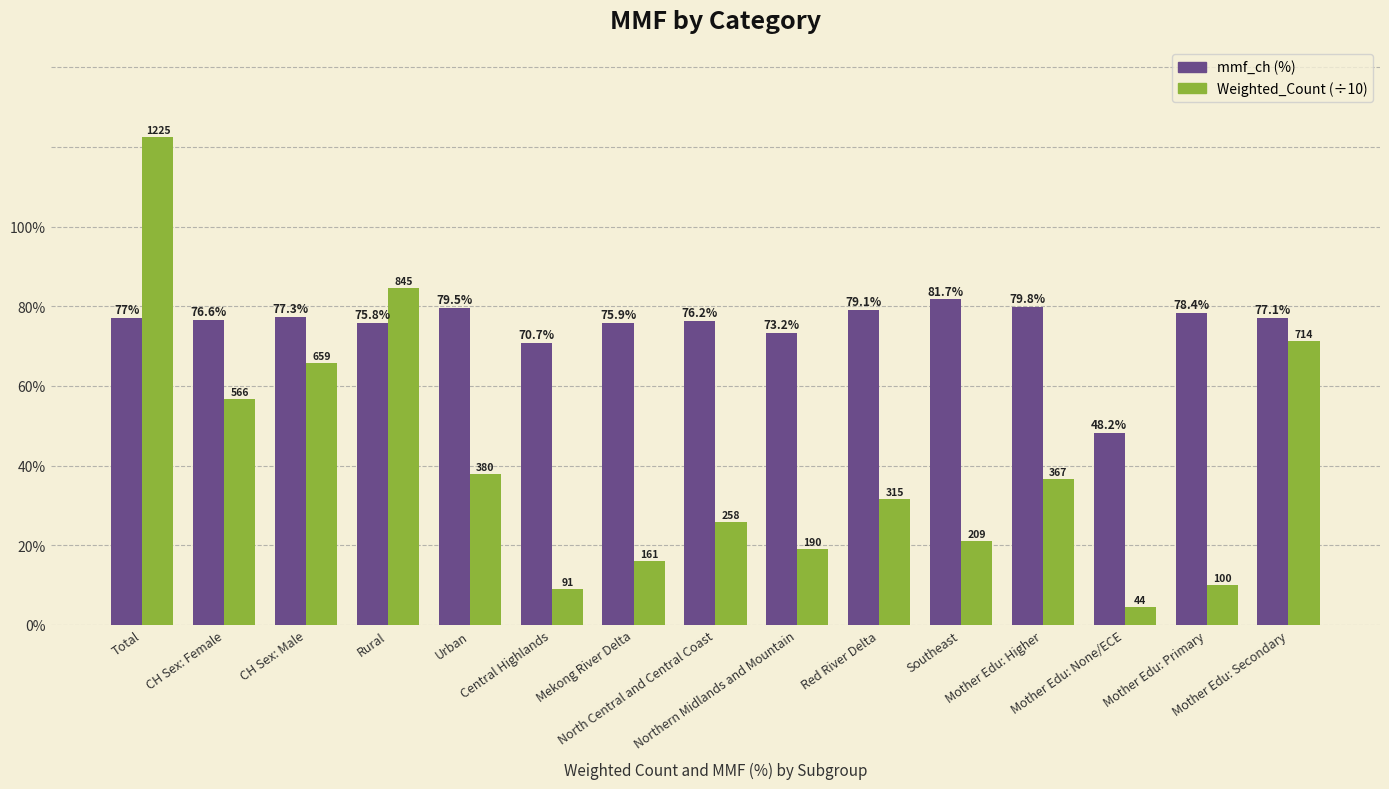

What is the maximum value shown in the chart?

122.5